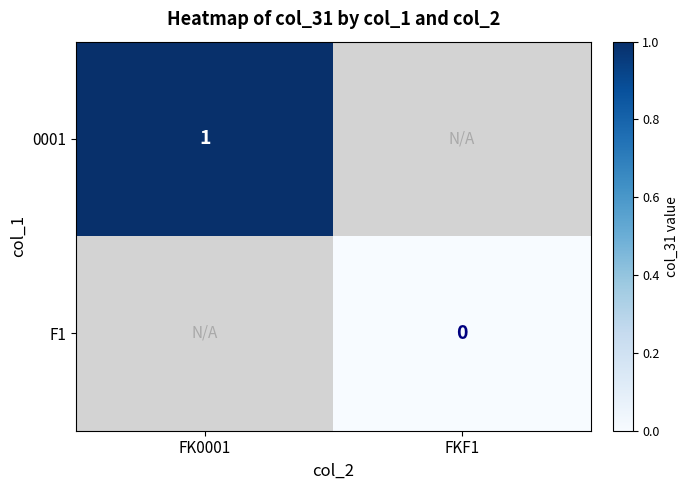

Rank the series by their average value, from lowest to highest.

0001, F1